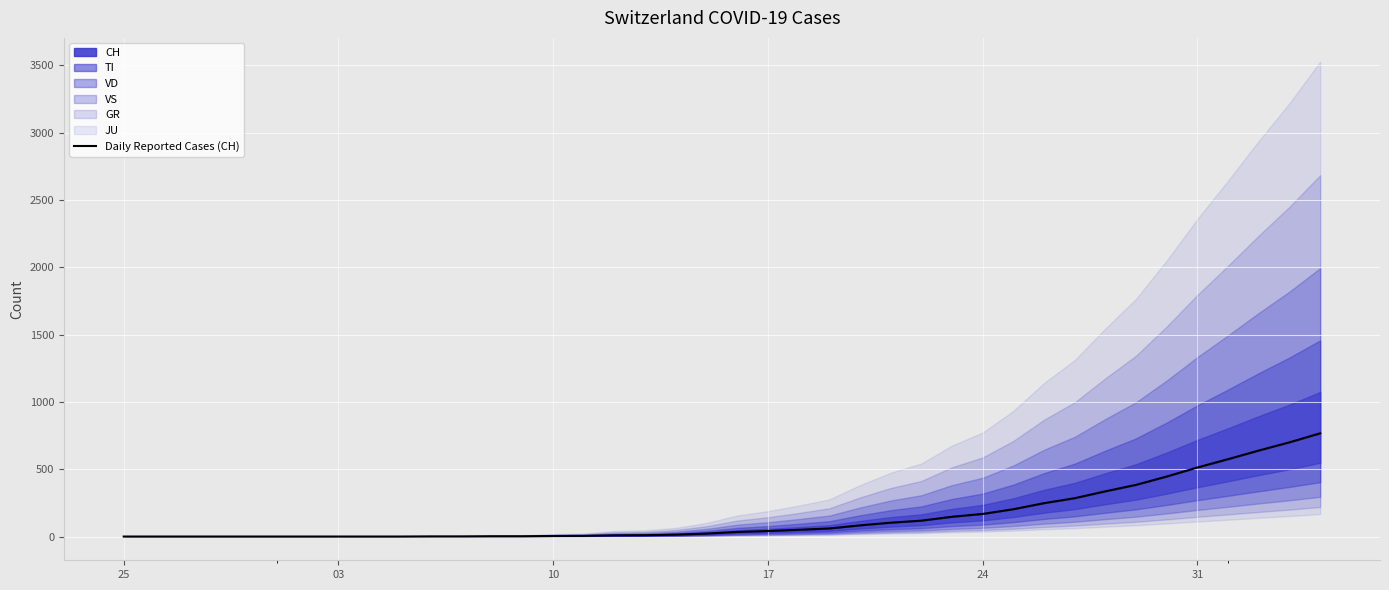

Reading left to right, list all the values displayed in this chart.

0	0	0	0	0	0	0	0	0	0	1	1	2	2	4	5	9	10	14	22	34	41	50	60	83	103	118	147	168	203	248	285	336	384	446	513	575	639	700	767